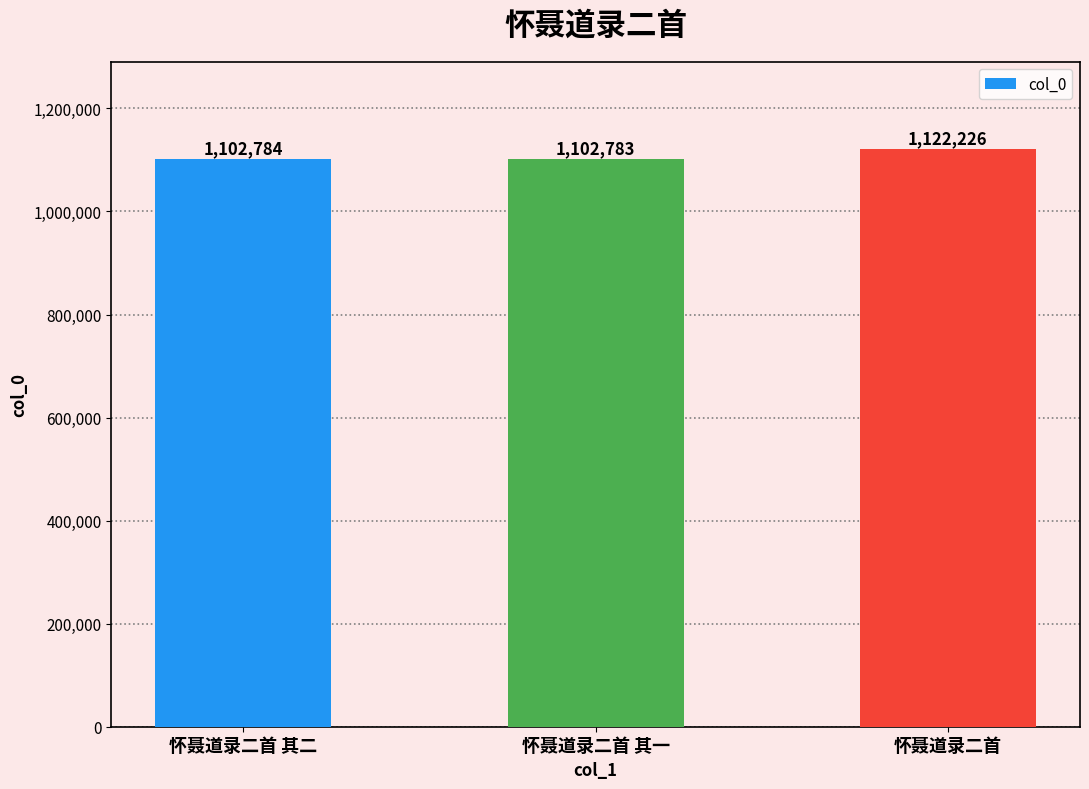

What is the sum of all values?

3327793